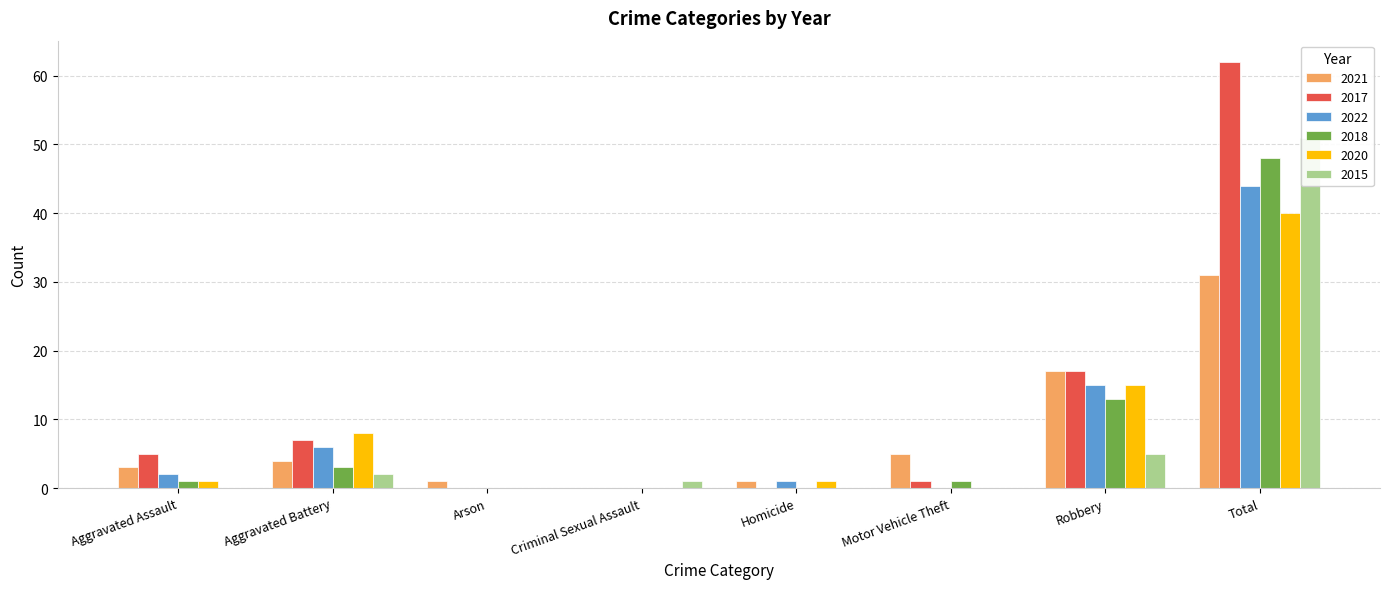

What is the average value of the 2015 series?

7